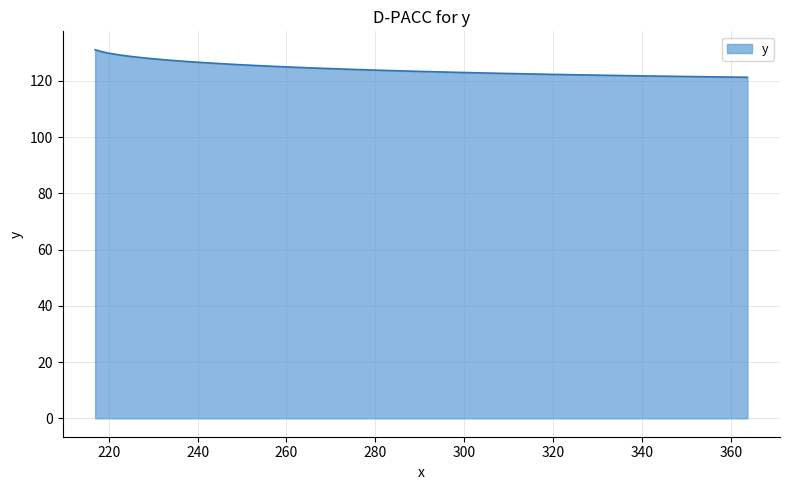

What is the difference between the maximum and minimum values?

9.8